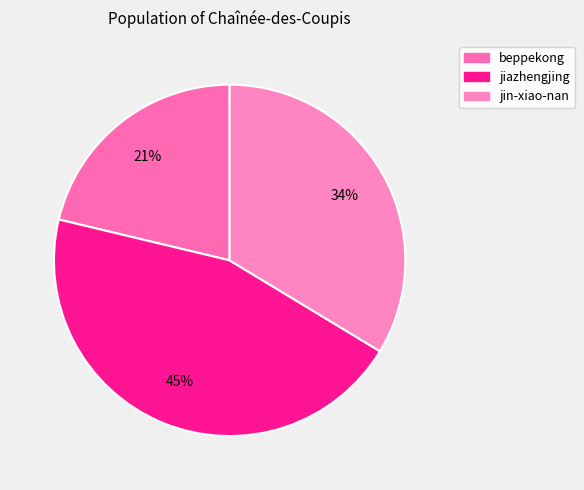

To the nearest percent, what percentage of the pie is jiazhengjing?

45%